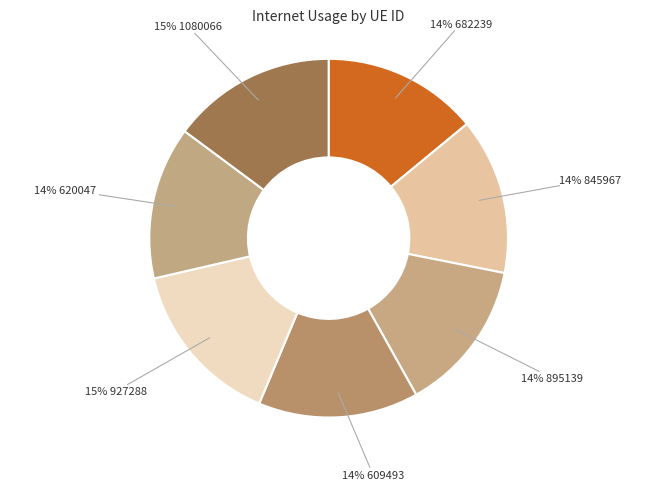

Rank the categories by value from highest to lowest.

927288, 1080066, 609493, 845967, 682239, 620047, 895139